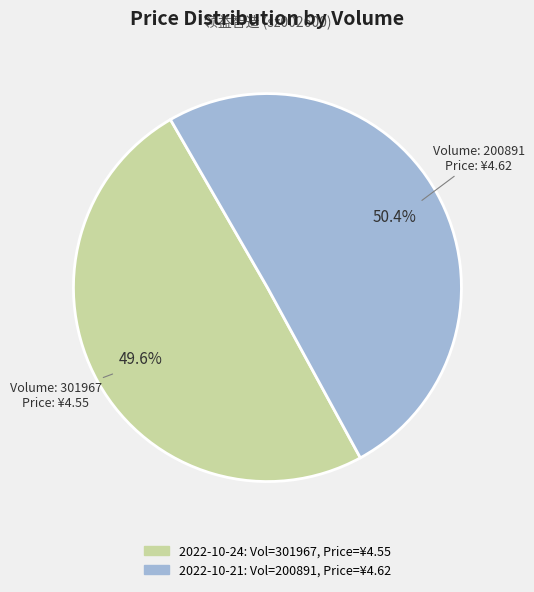

How many segments does this pie chart have?

2